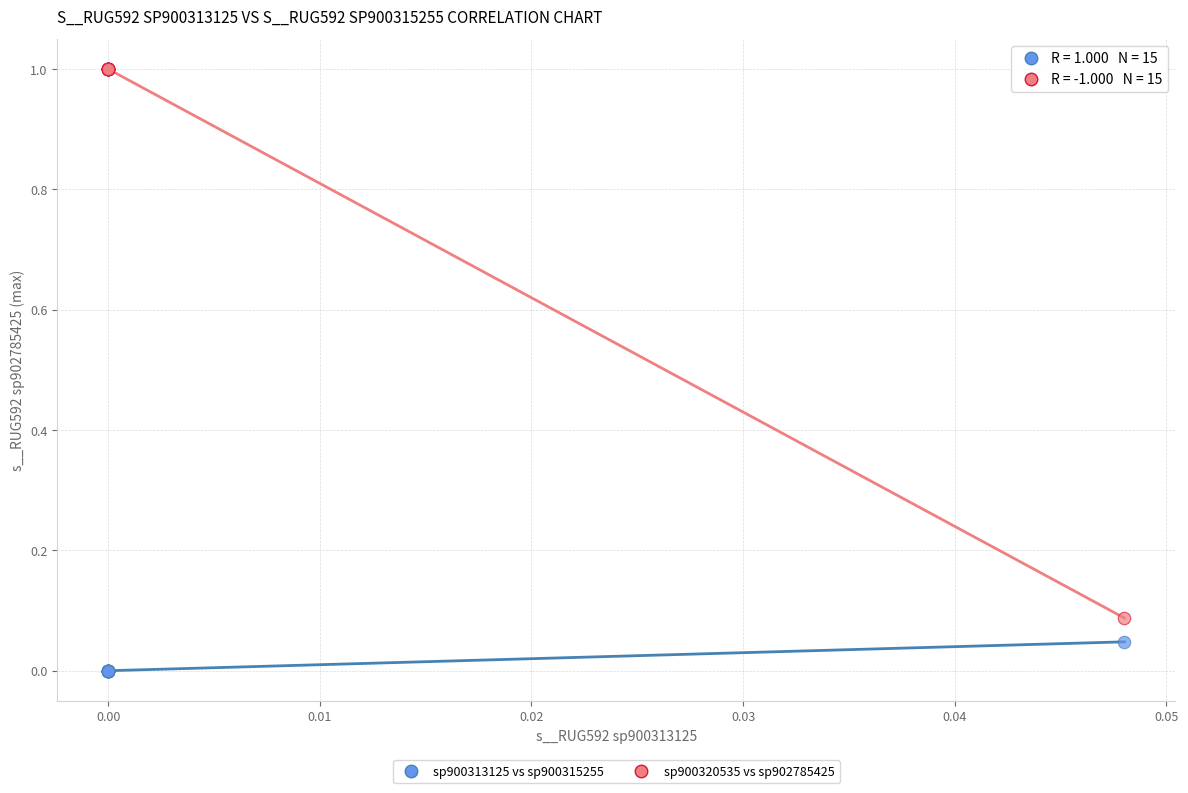

Which series contains the lowest Y value?

sp900313125 vs sp900315255